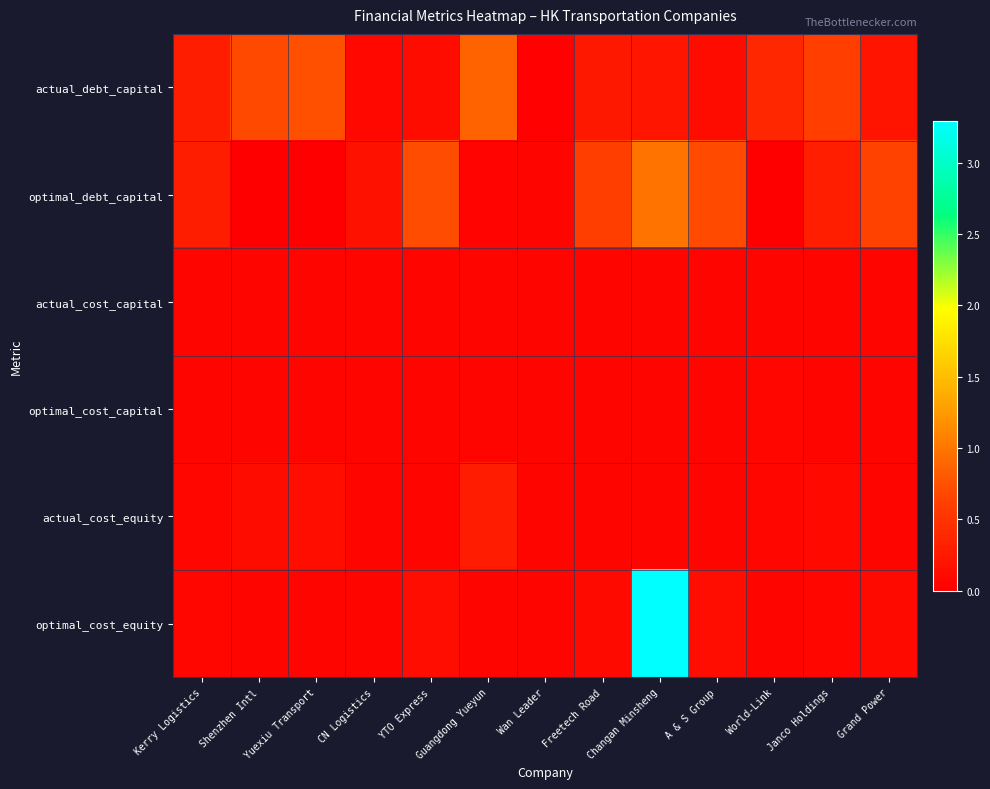

Between Kerry Logistics and Freetech Road, which is larger?

Kerry Logistics